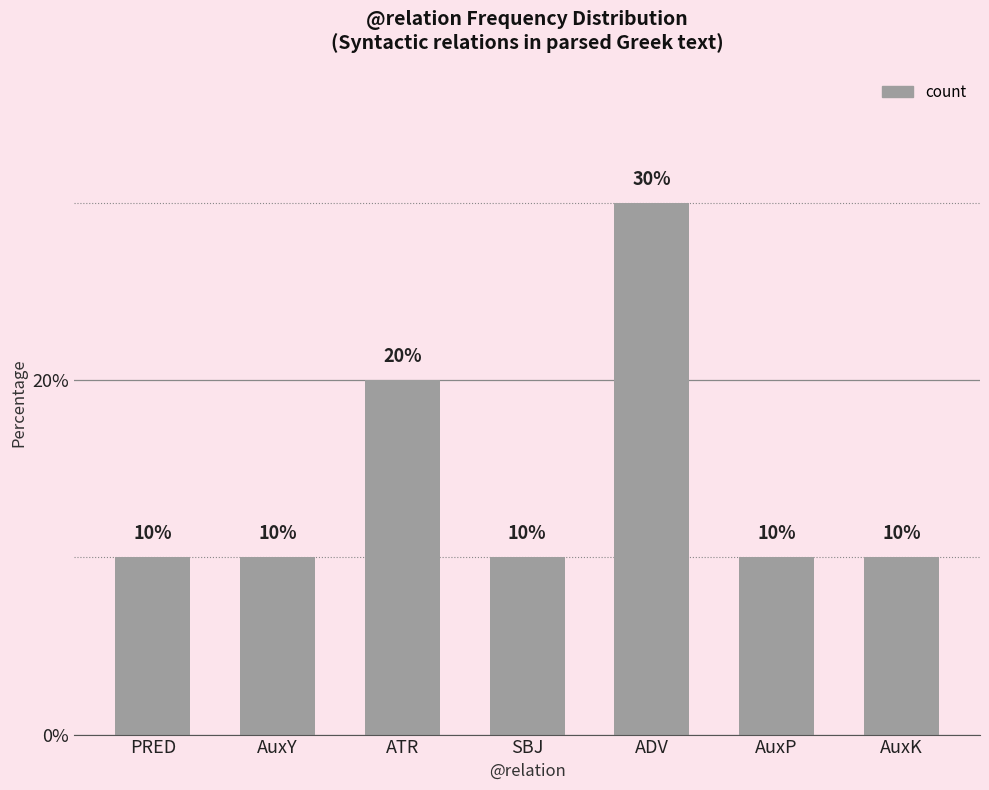

Reading left to right, transcribe all the data shown in this chart.

10	10	20	10	30	10	10